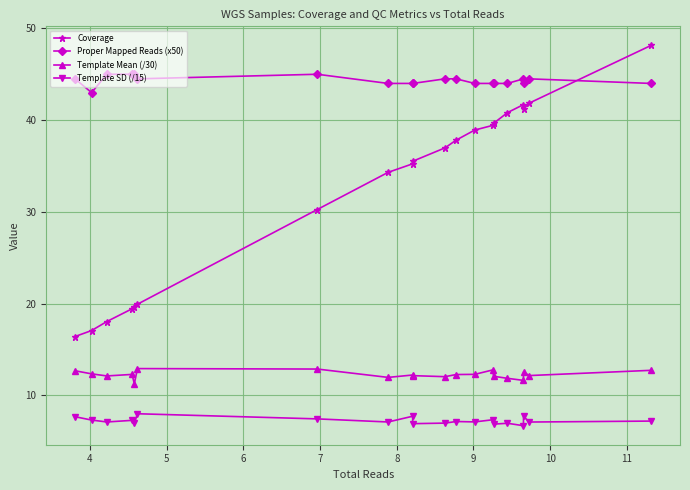

What is the lowest value of the Coverage series?

16.4